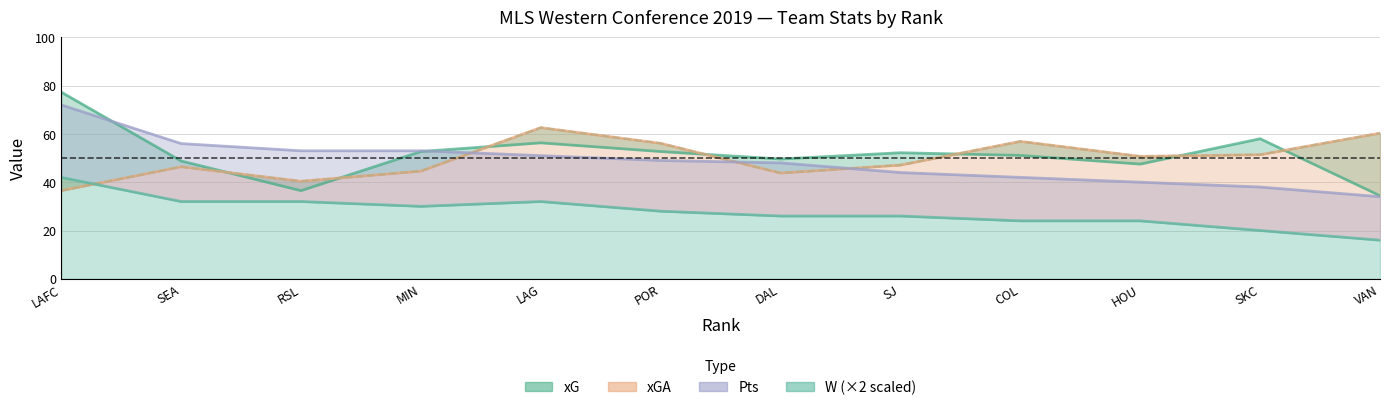

How many lines are shown in the chart?

4